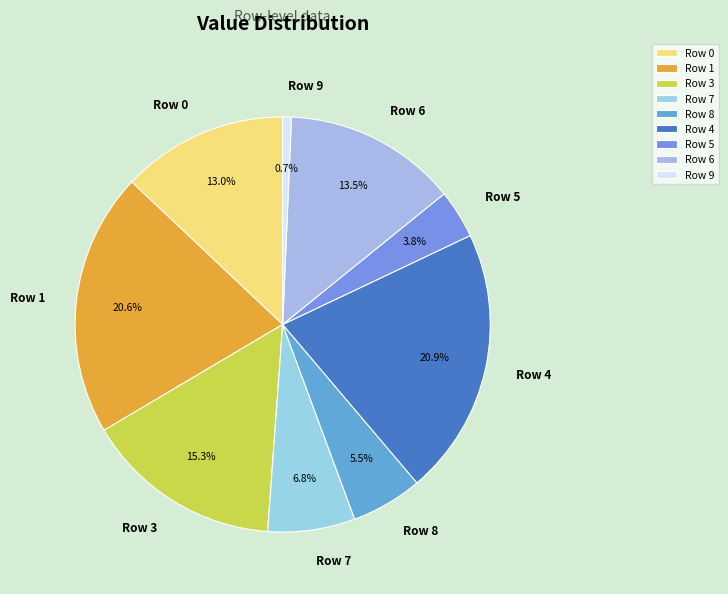

Which category has the smallest portion of the pie?

Row 9